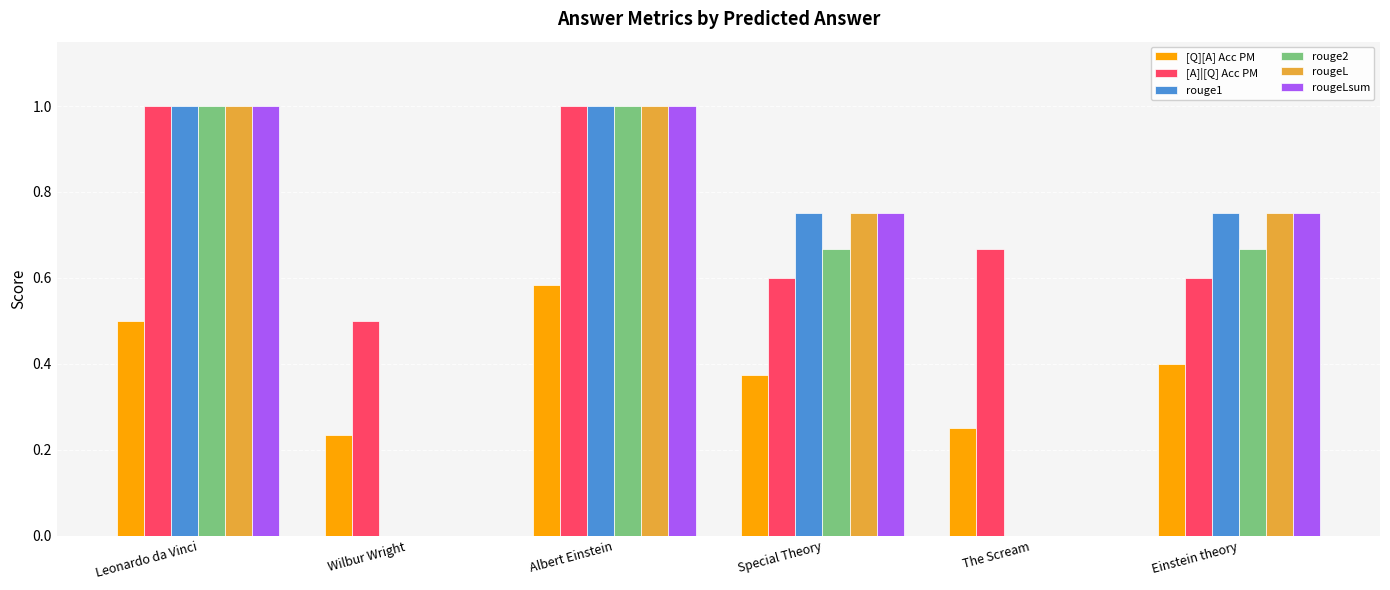

What are all the series names shown in the legend?

[Q][A] Acc PM, [A]|[Q] Acc PM, rouge1, rouge2, rougeL, rougeLsum